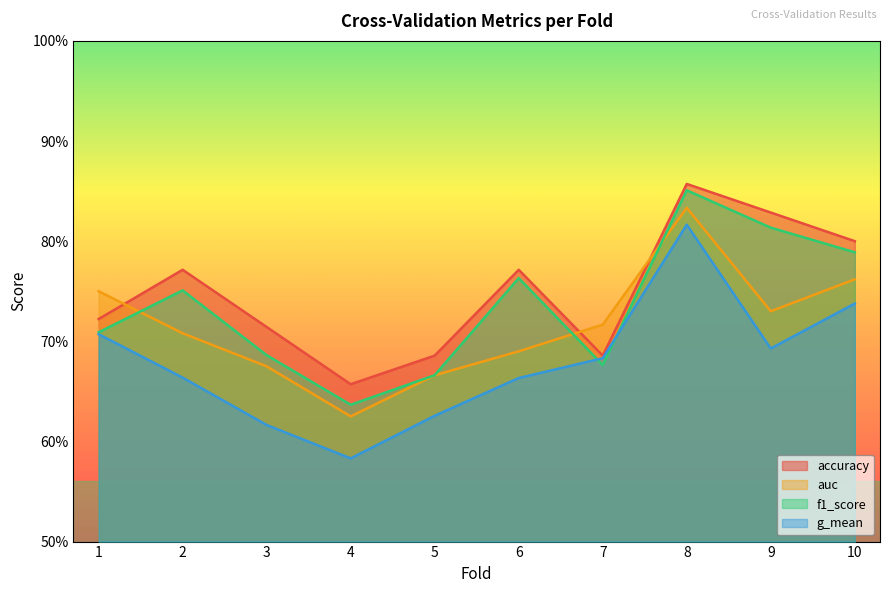

What is the difference between the second highest and second lowest values in the accuracy series?

0.1